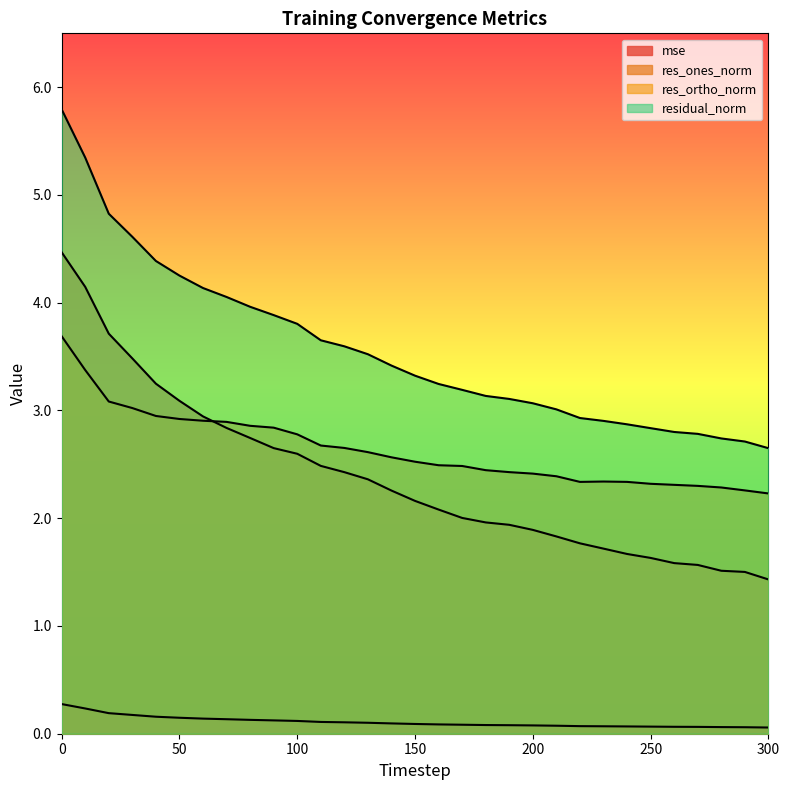

True or false: mse has more than 2 interior local peaks.

False